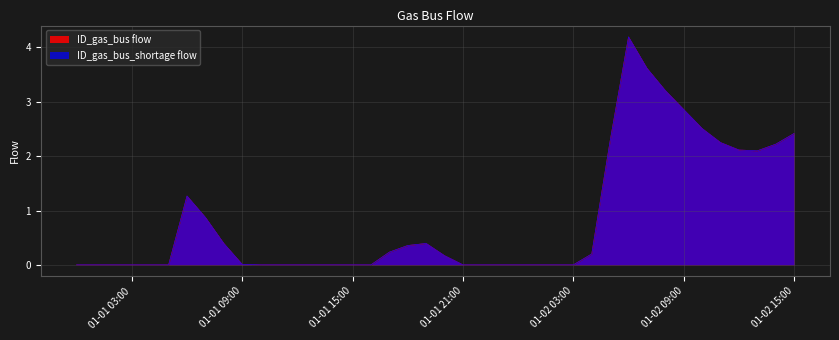

How many lines are shown in the chart?

2